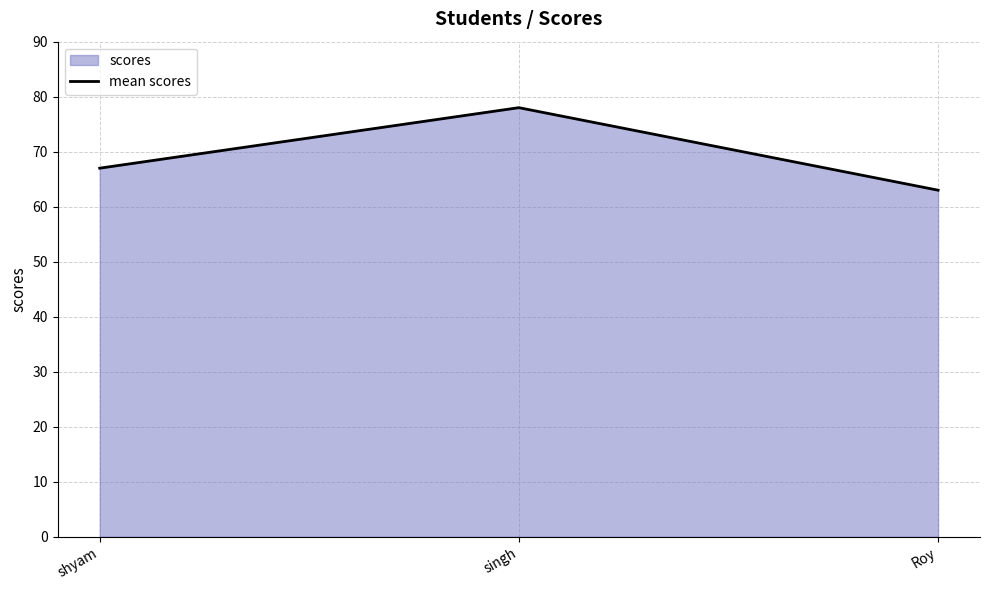

Reading left to right, list all the values displayed in this chart.

67	78	63